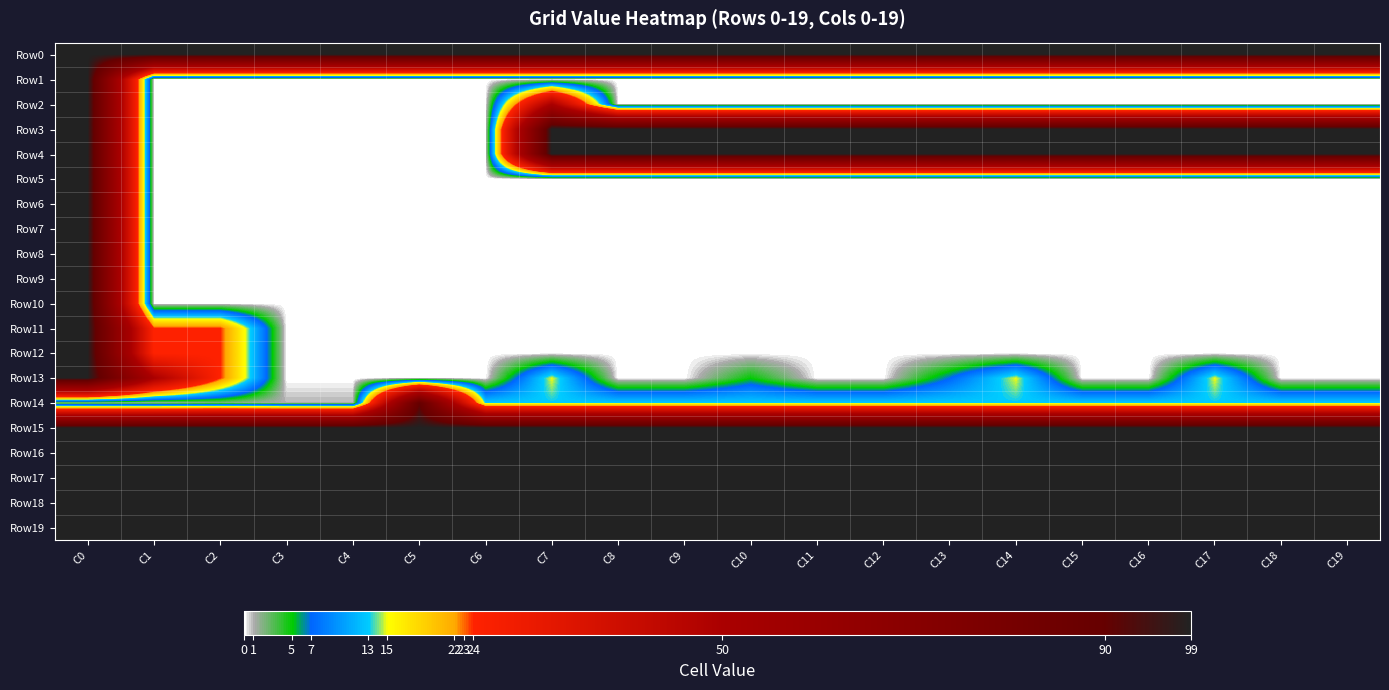

Reading left to right, extract all data points from this chart.

Row0: C0=99	C1=99	C2=99	C3=99	C4=99	C5=99	C6=99	C7=99	C8=99	C9=99	C10=99	C11=99	C12=99	C13=99	C14=99	C15=99	C16=99	C17=99	C18=99	C19=99
Row1: C0=99	C1=0	C2=0	C3=0	C4=0	C5=0	C6=0	C7=0	C8=0	C9=0	C10=0	C11=0	C12=0	C13=0	C14=0	C15=0	C16=0	C17=0	C18=0	C19=0
Row2: C0=99	C1=0	C2=0	C3=0	C4=0	C5=0	C6=0	C7=50	C8=0	C9=0	C10=0	C11=0	C12=0	C13=0	C14=0	C15=0	C16=0	C17=0	C18=0	C19=0
Row3: C0=99	C1=0	C2=0	C3=0	C4=0	C5=0	C6=0	C7=99	C8=99	C9=99	C10=99	C11=99	C12=99	C13=99	C14=99	C15=99	C16=99	C17=99	C18=99	C19=99
Row4: C0=99	C1=0	C2=0	C3=0	C4=0	C5=0	C6=0	C7=99	C8=99	C9=99	C10=99	C11=99	C12=99	C13=99	C14=99	C15=99	C16=99	C17=99	C18=99	C19=99
Row5: C0=99	C1=0	C2=0	C3=0	C4=0	C5=0	C6=0	C7=0	C8=0	C9=0	C10=0	C11=0	C12=0	C13=0	C14=0	C15=0	C16=0	C17=0	C18=0	C19=0
Row6: C0=99	C1=0	C2=0	C3=0	C4=0	C5=0	C6=0	C7=0	C8=0	C9=0	C10=0	C11=0	C12=0	C13=0	C14=0	C15=0	C16=0	C17=0	C18=0	C19=0
Row7: C0=99	C1=0	C2=0	C3=0	C4=0	C5=0	C6=0	C7=0	C8=0	C9=0	C10=0	C11=0	C12=0	C13=0	C14=0	C15=0	C16=0	C17=0	C18=0	C19=0
Row8: C0=99	C1=0	C2=0	C3=0	C4=0	C5=0	C6=0	C7=0	C8=0	C9=0	C10=0	C11=0	C12=0	C13=0	C14=0	C15=0	C16=0	C17=0	C18=0	C19=0
Row9: C0=99	C1=0	C2=0	C3=0	C4=0	C5=0	C6=0	C7=0	C8=0	C9=0	C10=0	C11=0	C12=0	C13=0	C14=0	C15=0	C16=0	C17=0	C18=0	C19=0
Row10: C0=99	C1=0	C2=0	C3=0	C4=0	C5=0	C6=0	C7=0	C8=0	C9=0	C10=0	C11=0	C12=0	C13=0	C14=0	C15=0	C16=0	C17=0	C18=0	C19=0
Row11: C0=99	C1=24	C2=24	C3=0	C4=0	C5=0	C6=0	C7=0	C8=0	C9=0	C10=0	C11=0	C12=0	C13=0	C14=0	C15=0	C16=0	C17=0	C18=0	C19=0
Row12: C0=99	C1=24	C2=24	C3=0	C4=0	C5=0	C6=0	C7=0	C8=0	C9=0	C10=0	C11=0	C12=0	C13=0	C14=0	C15=0	C16=0	C17=0	C18=0	C19=0
Row13: C0=99	C1=50	C2=24	C3=0	C4=0	C5=0	C6=0	C7=15	C8=0	C9=0	C10=5	C11=0	C12=0	C13=7	C14=15	C15=0	C16=0	C17=15	C18=0	C19=0
Row14: C0=1	C1=1	C2=2	C3=1	C4=1	C5=90	C6=13	C7=13	C8=13	C9=13	C10=13	C11=13	C12=13	C13=13	C14=13	C15=13	C16=13	C17=13	C18=13	C19=13
Row15: C0=99	C1=99	C2=99	C3=99	C4=99	C5=99	C6=99	C7=99	C8=99	C9=99	C10=99	C11=99	C12=99	C13=99	C14=99	C15=99	C16=99	C17=99	C18=99	C19=99
Row16: C0=99	C1=99	C2=99	C3=99	C4=99	C5=99	C6=99	C7=99	C8=99	C9=99	C10=99	C11=99	C12=99	C13=99	C14=99	C15=99	C16=99	C17=99	C18=99	C19=99
Row17: C0=99	C1=99	C2=99	C3=99	C4=99	C5=99	C6=99	C7=99	C8=99	C9=99	C10=99	C11=99	C12=99	C13=99	C14=99	C15=99	C16=99	C17=99	C18=99	C19=99
Row18: C0=99	C1=99	C2=99	C3=99	C4=99	C5=99	C6=99	C7=99	C8=99	C9=99	C10=99	C11=99	C12=99	C13=99	C14=99	C15=99	C16=99	C17=99	C18=99	C19=99
Row19: C0=99	C1=99	C2=99	C3=99	C4=99	C5=99	C6=99	C7=99	C8=99	C9=99	C10=99	C11=99	C12=99	C13=99	C14=99	C15=99	C16=99	C17=99	C18=99	C19=99